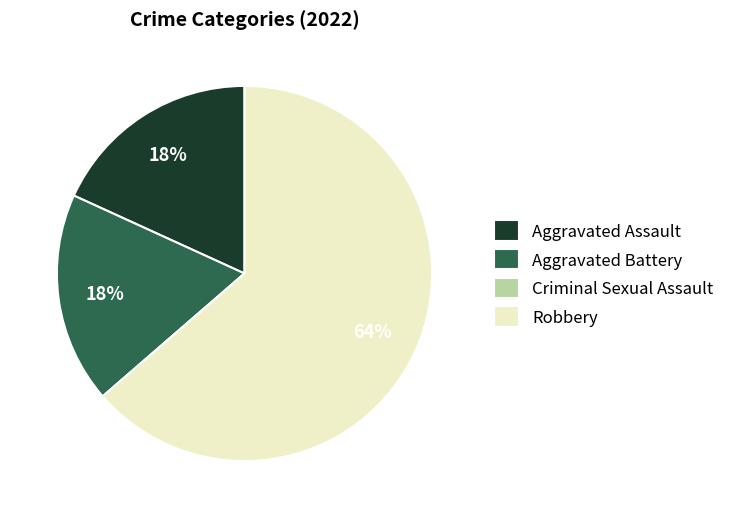

Which category has the biggest portion of the pie?

Robbery